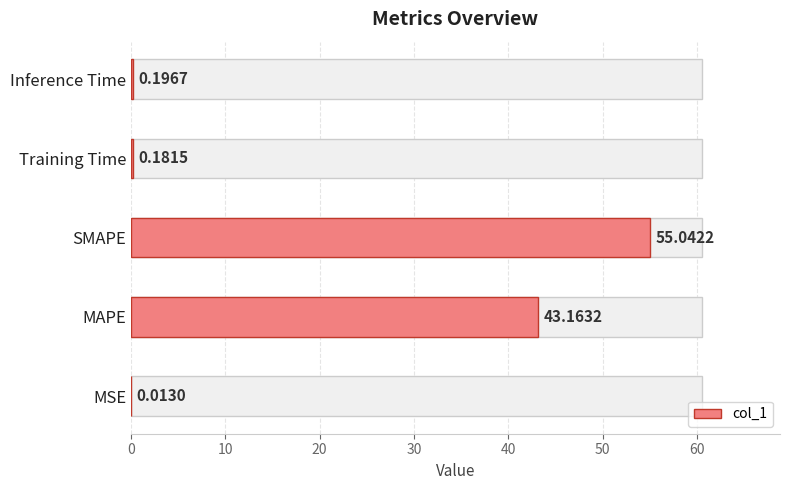

What is the value of the 4th bar from the left?

0.2